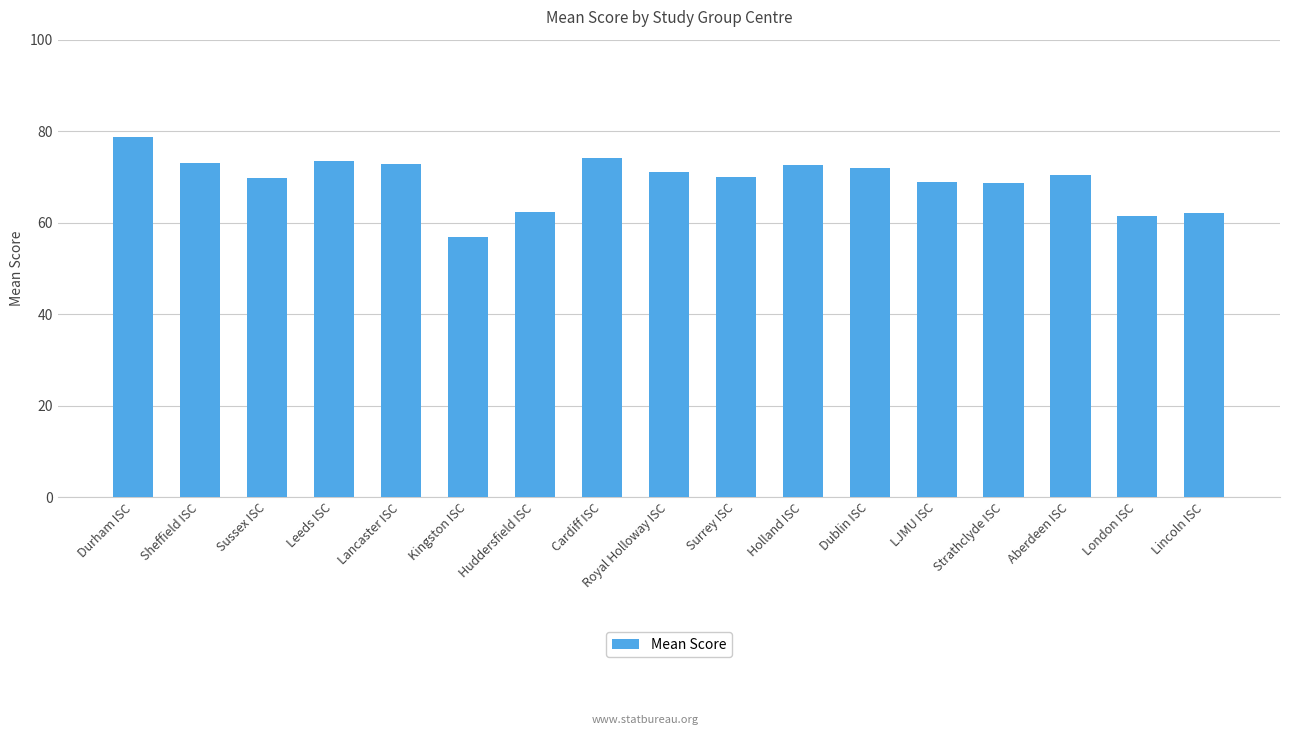

The chart shows a value of 43.2 at Durham ISC. True or false?

False